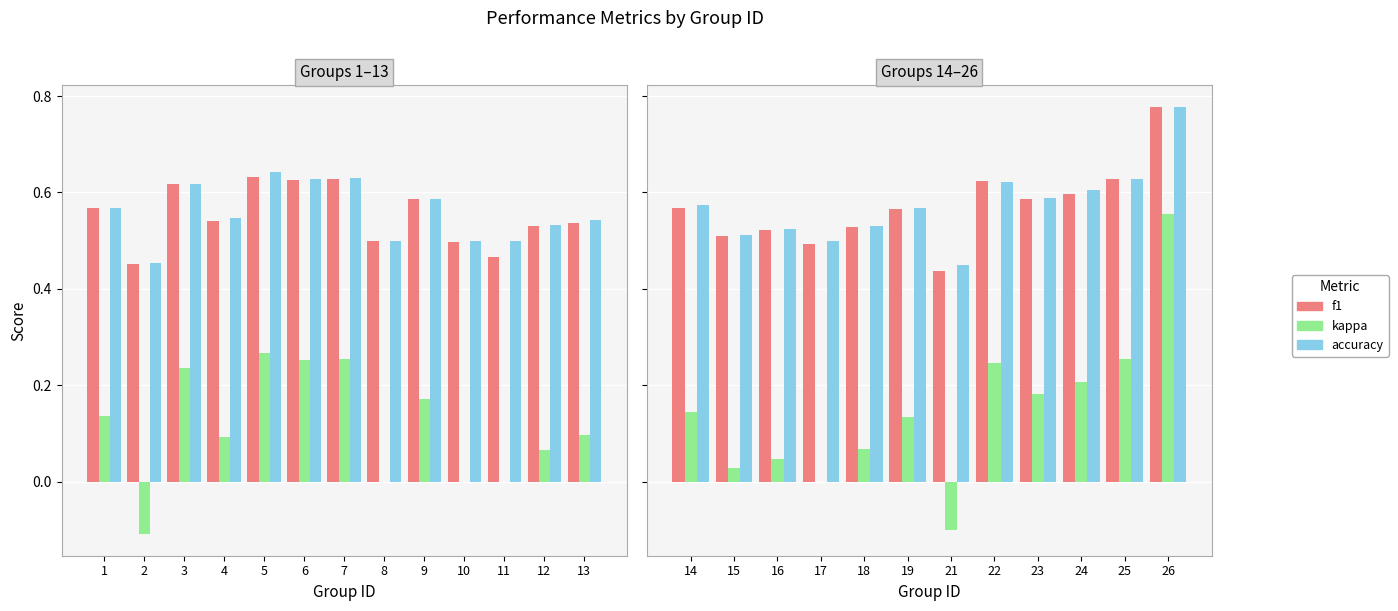

How many distinct data groups are displayed?

3